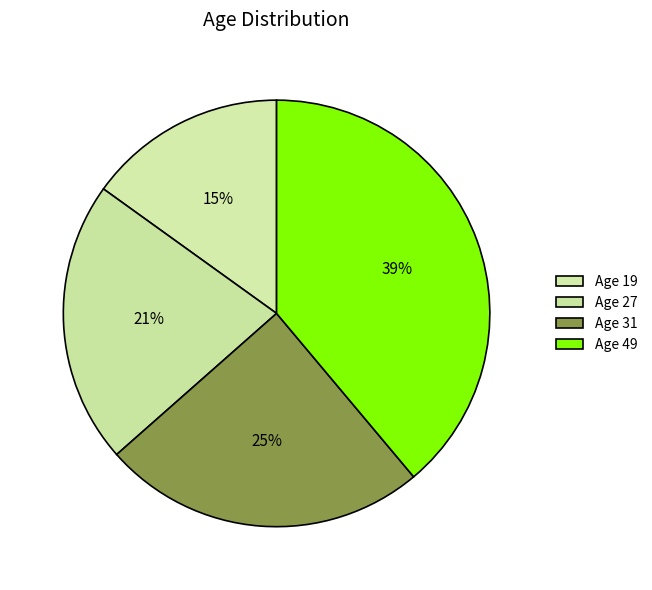

Rank the categories by value from highest to lowest.

49, 31, 27, 19